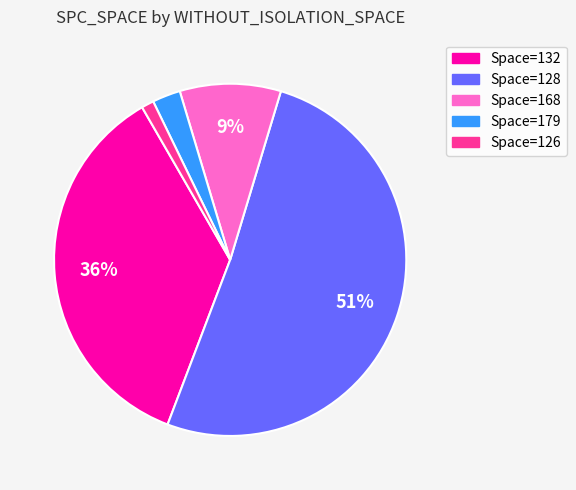

Is there any slice that represents more than half of the pie?

Yes